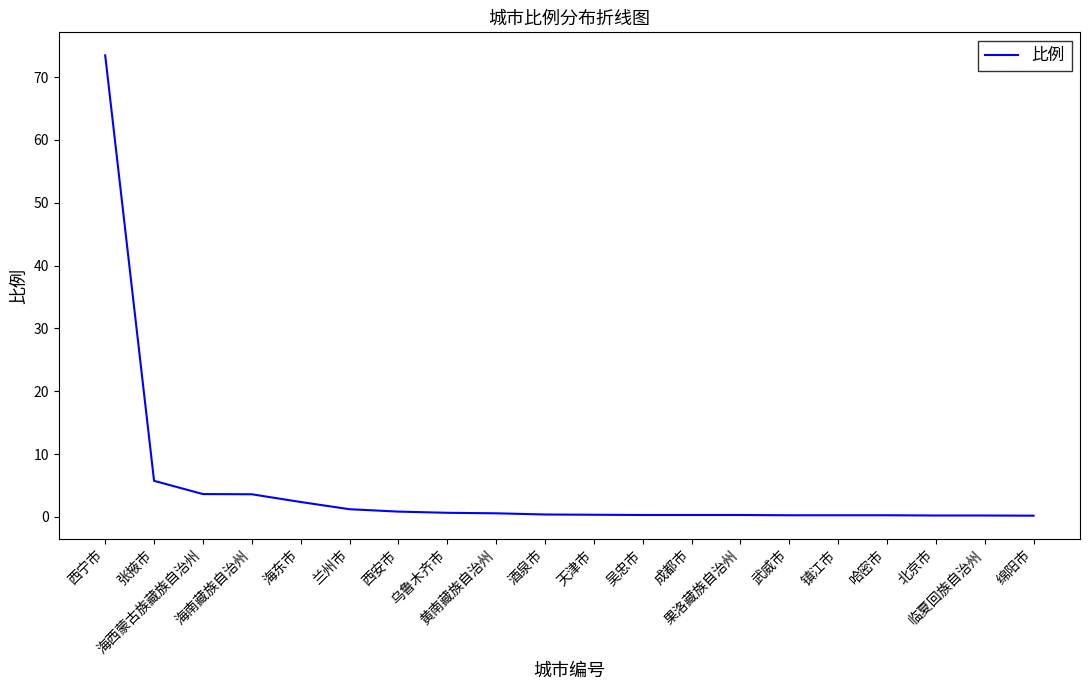

True or false: the data shows 2.4 at 海东市.

True